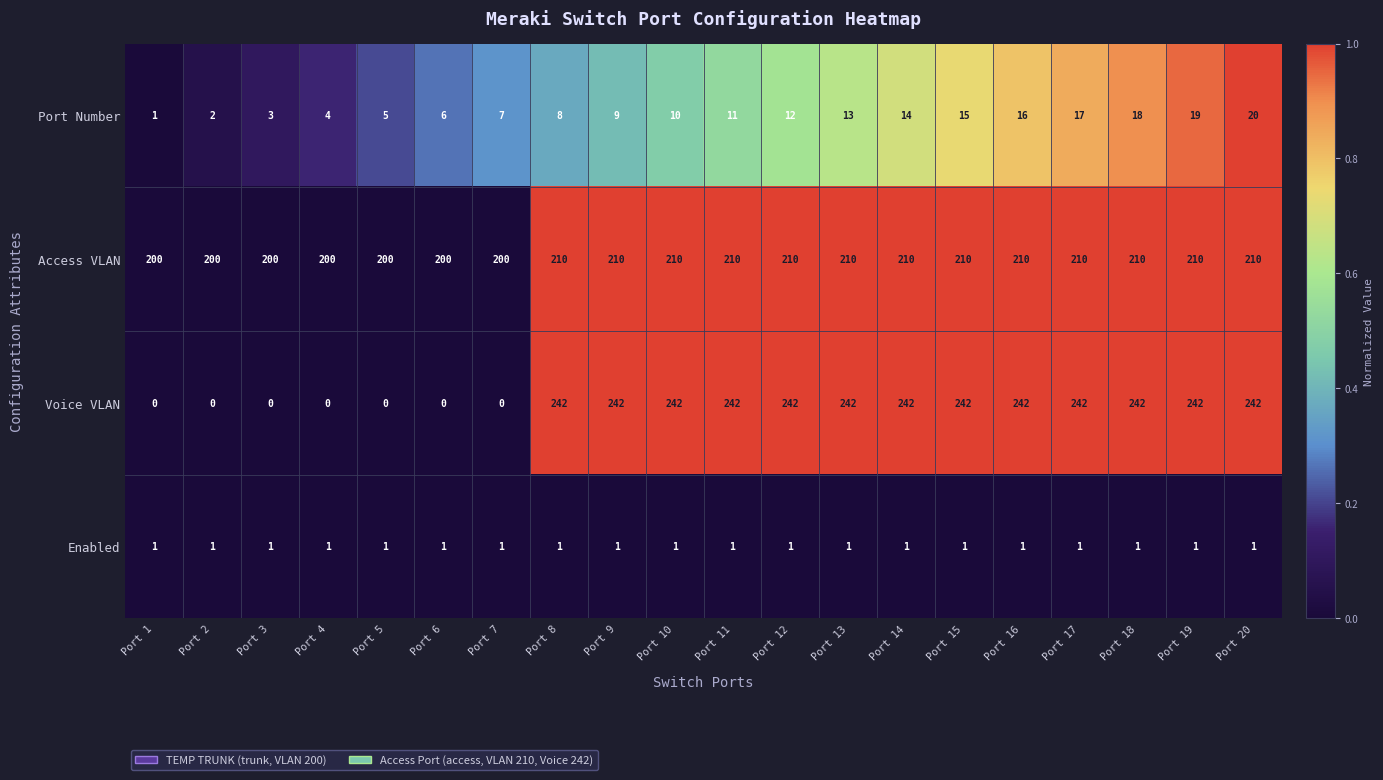

Count the number of categories in the chart.

20